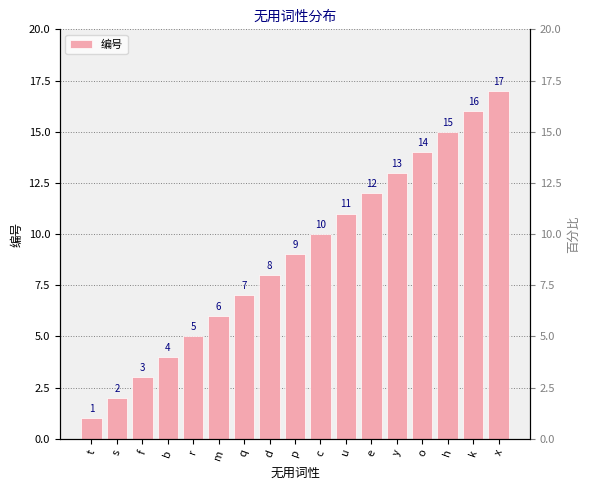

Which label corresponds to the smallest value in the chart?

t